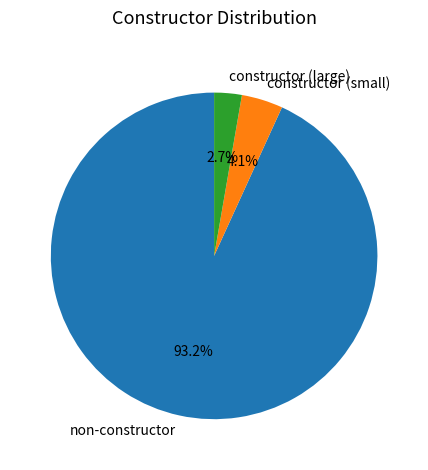

What is the ratio of the value at constructor (large) to the value at constructor (small)?

0.7